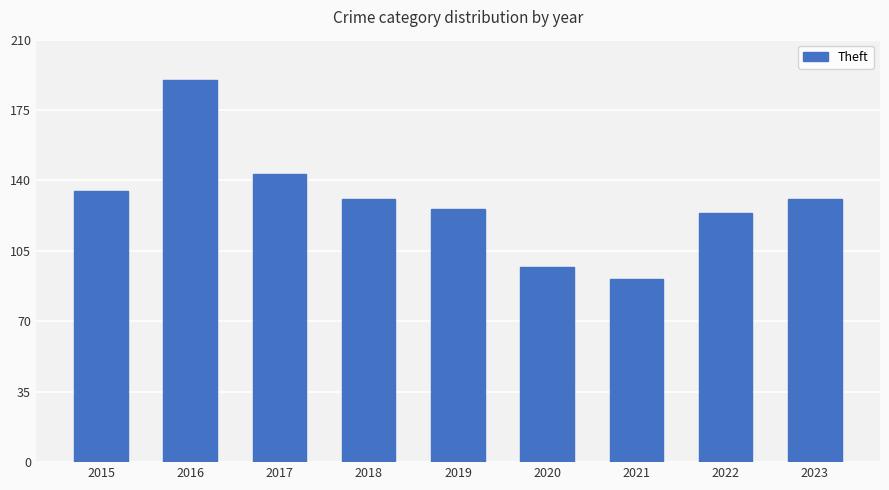

How many values are below 131?

4